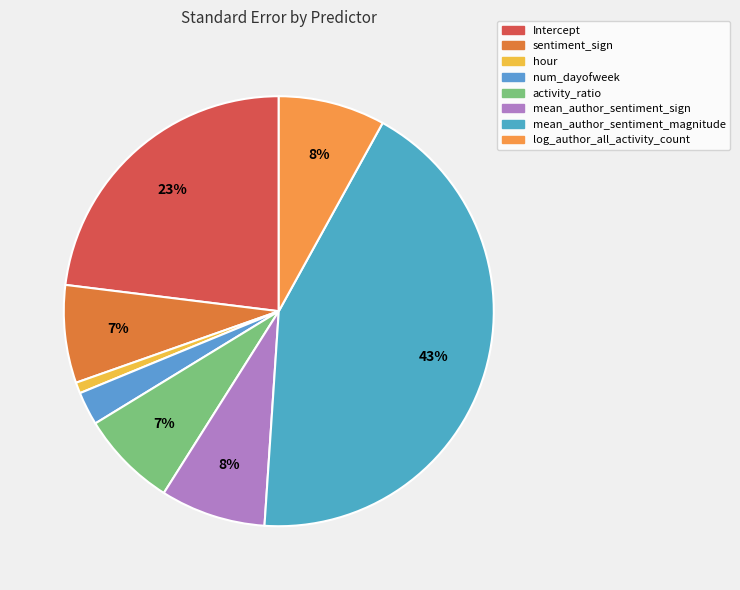

Rank the categories by value from lowest to highest.

hour, num_dayofweek, activity_ratio, sentiment_sign, mean_author_sentiment_sign, log_author_all_activity_count, Intercept, mean_author_sentiment_magnitude